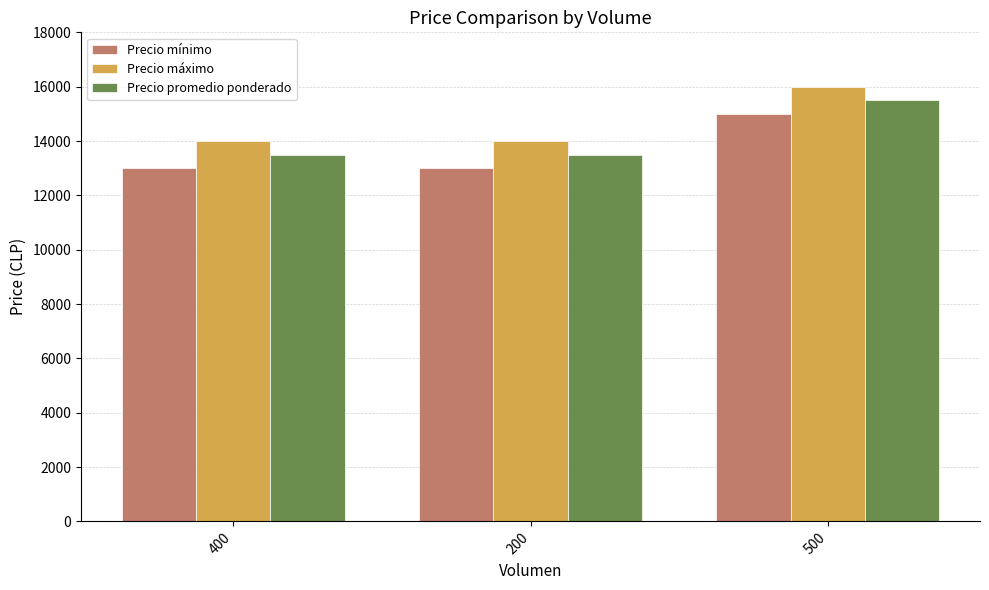

Are the bars horizontal?

No